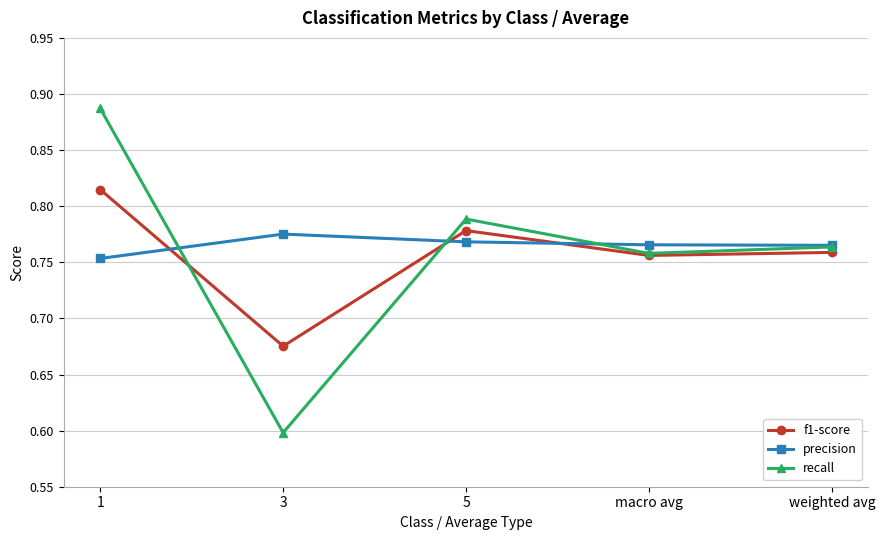

Rank the series by their maximum value, from highest to lowest.

recall, f1-score, precision